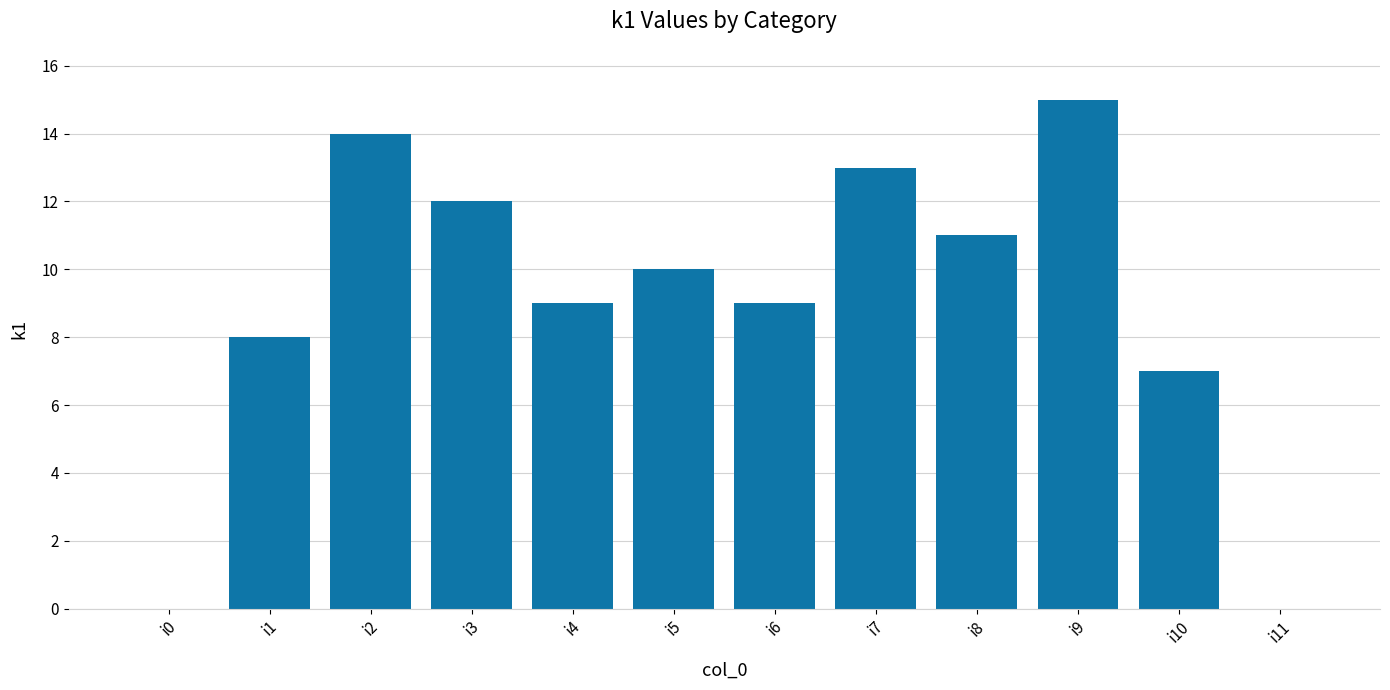

At which label is the value closest to 7?

i10